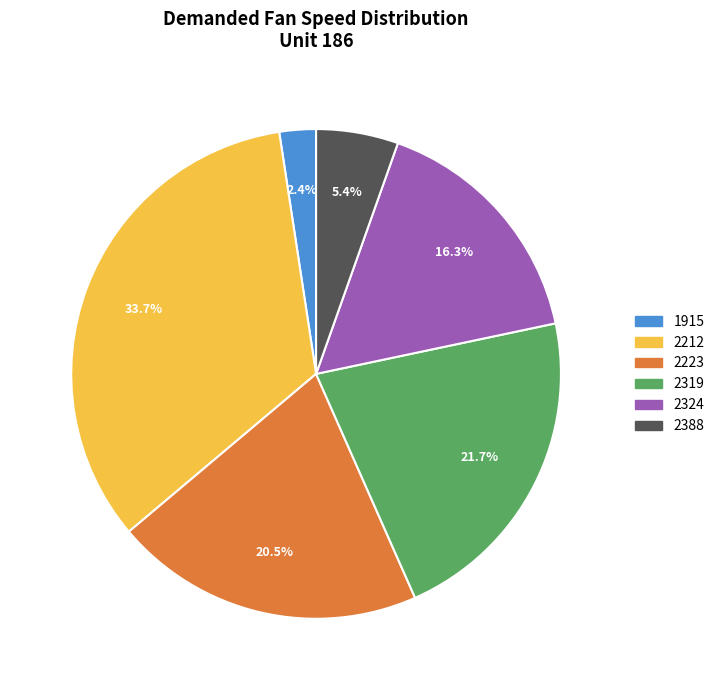

Is there a majority slice in this chart?

No